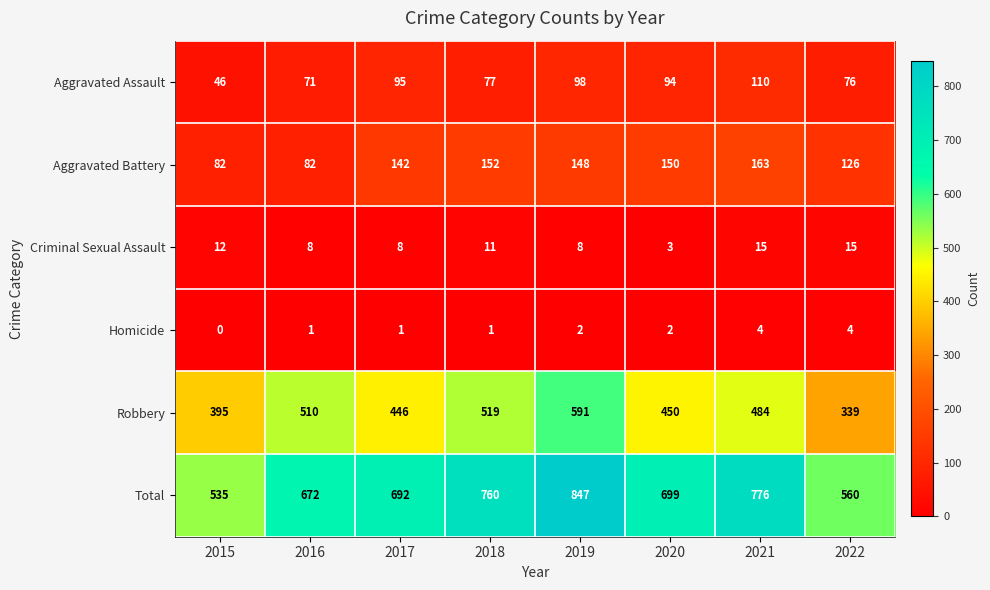

At how many categories does at least one series exceed 360?

8